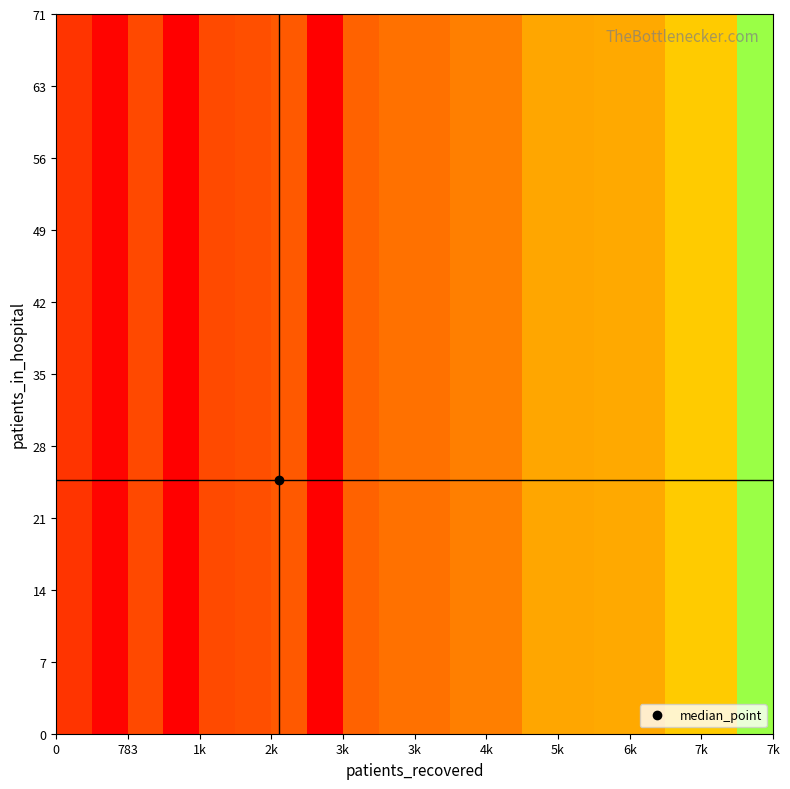

At how many categories does at least one series exceed 8?

4